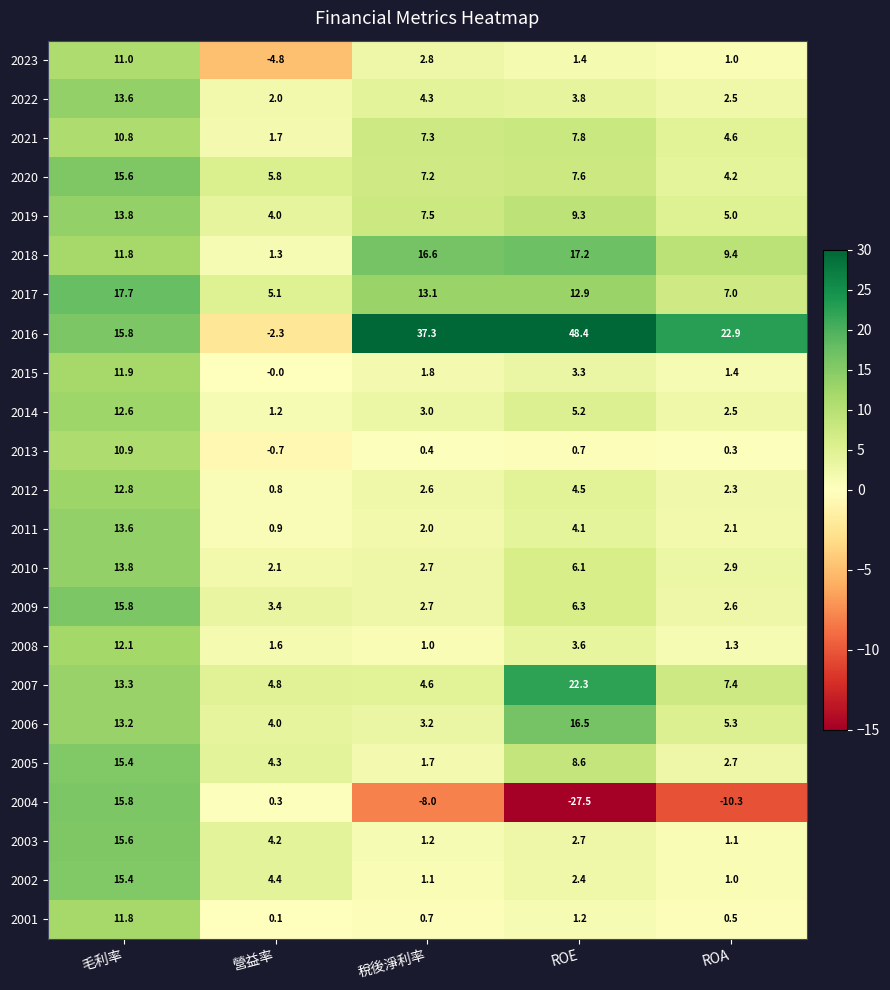

Between 稅後淨利率 and ROA, which series saw the biggest shift?

2016